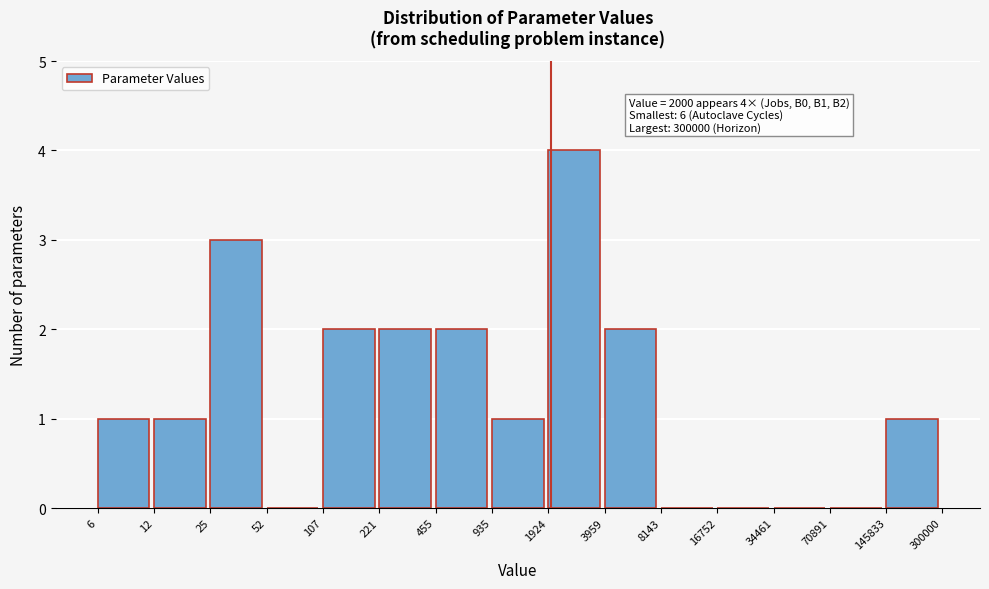

Reading left to right, transcribe all the data shown in this chart.

6=1	12=1	25=3	52=0	107=2	221=2	455=2	935=1	1924=4	3959=2	8143=0	16752=0	34461=0	70891=0	145833=1